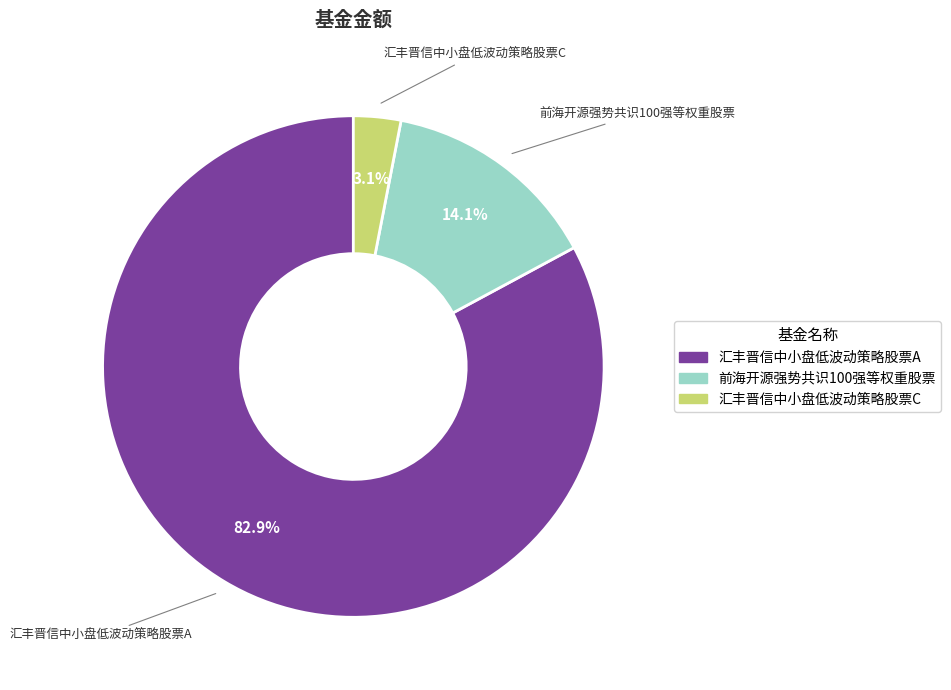

How many segments does this pie chart have?

3